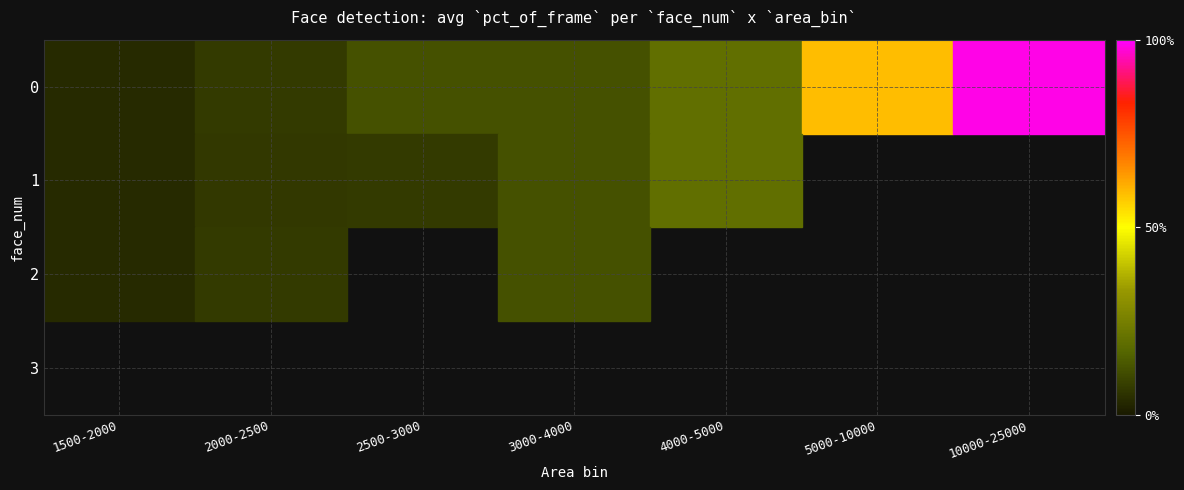

Which series changed the most between 2000-2500 and 4000-5000?

1